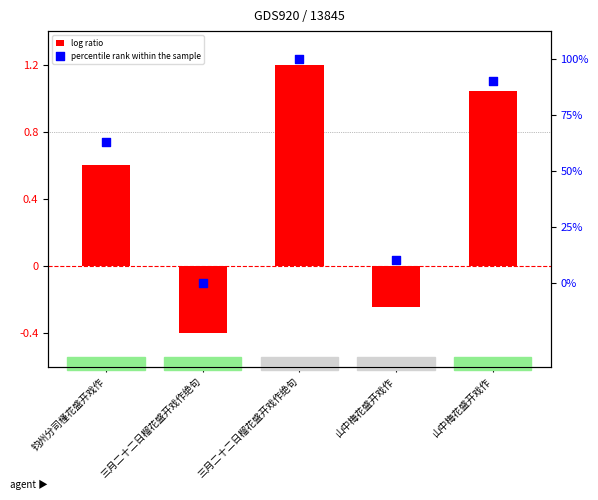

What are all the series names shown in the legend?

log ratio, percentile rank within the sample